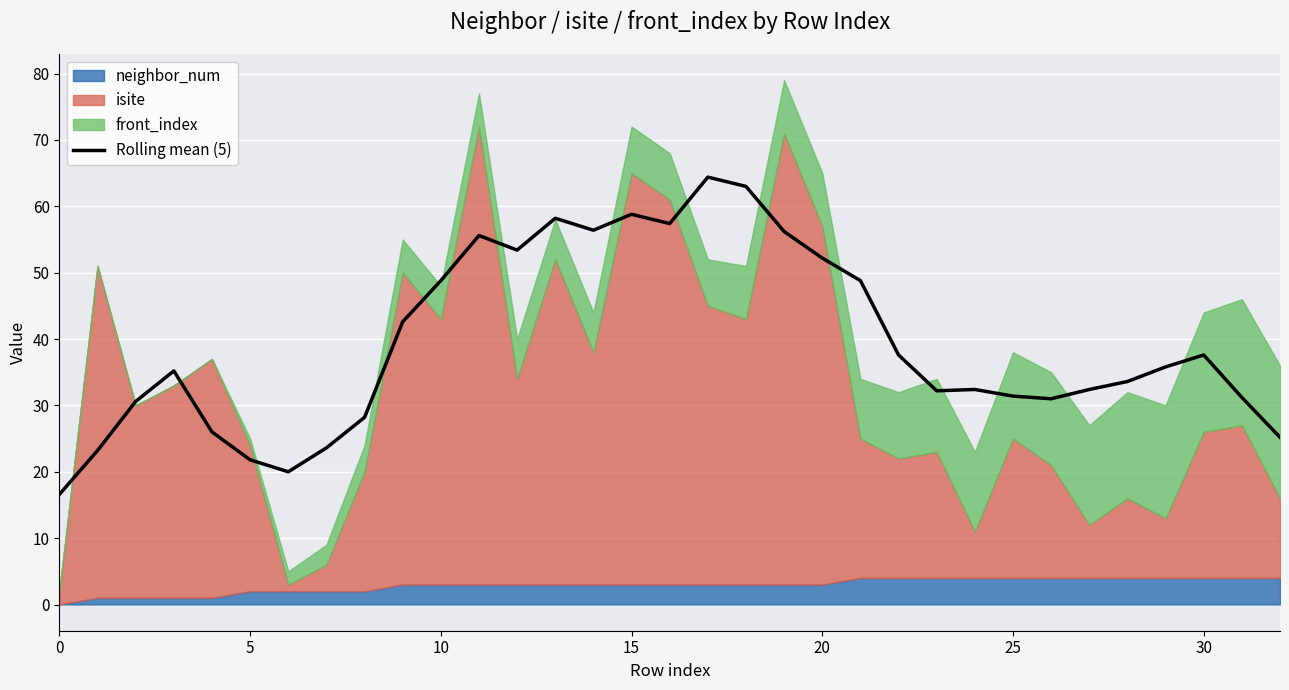

What is the change in value from 15 to 22?

-21.2